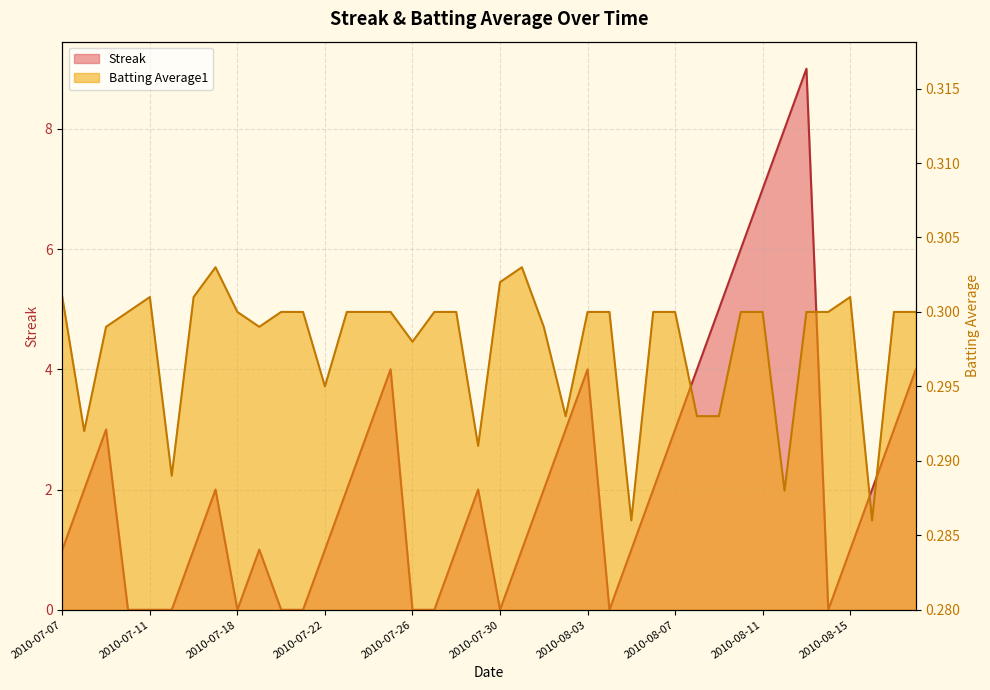

In Streak, how many points are higher than both neighbors (excluding endpoints)?

7